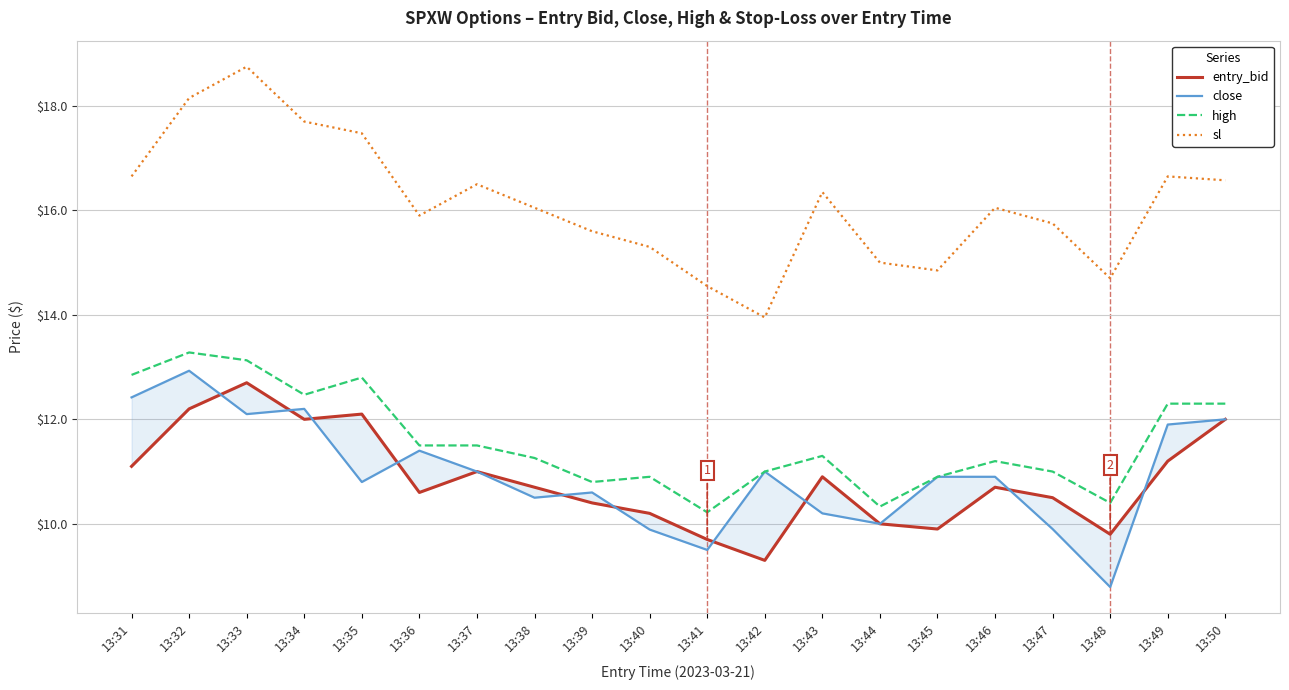

True or false: high and close cross at least once.

False